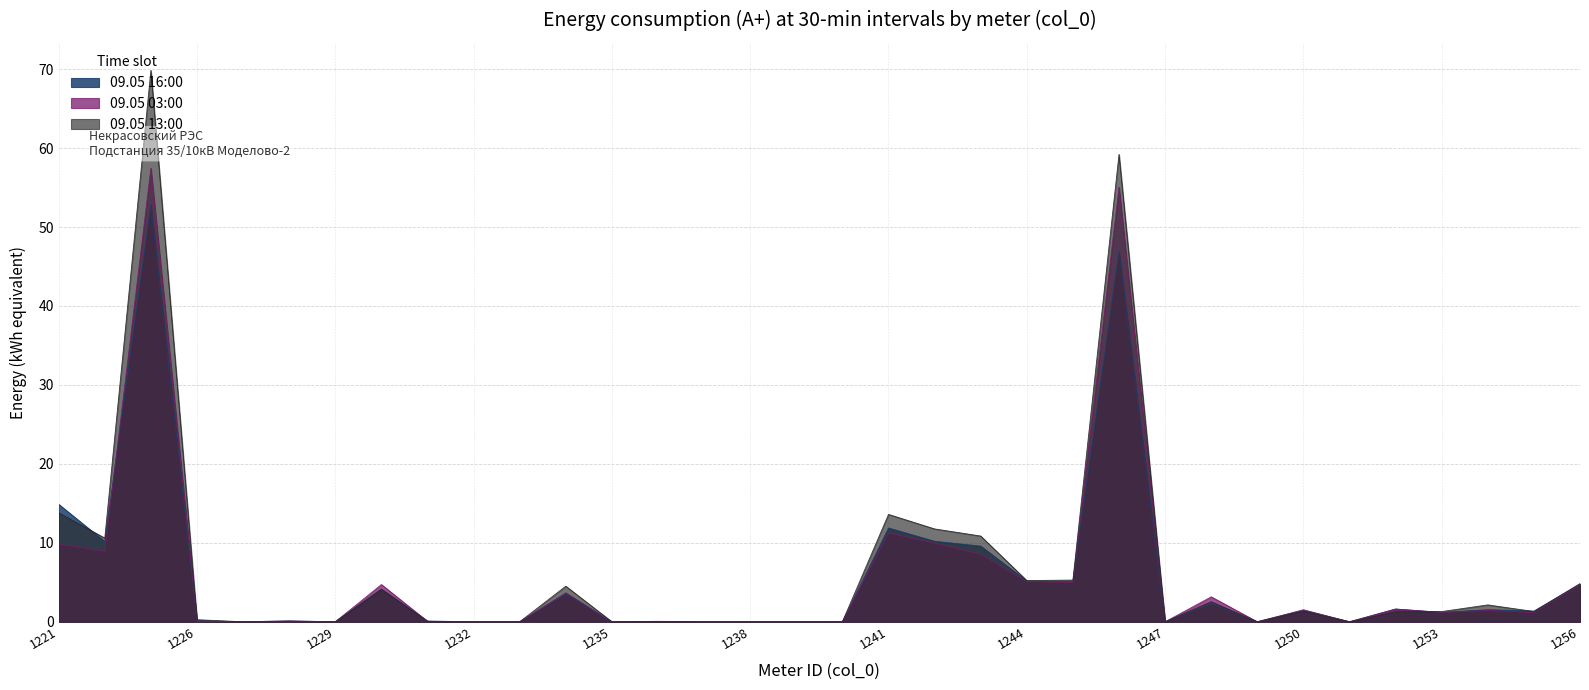

How many interior local valleys does the 09.05 13:00 series have?

7